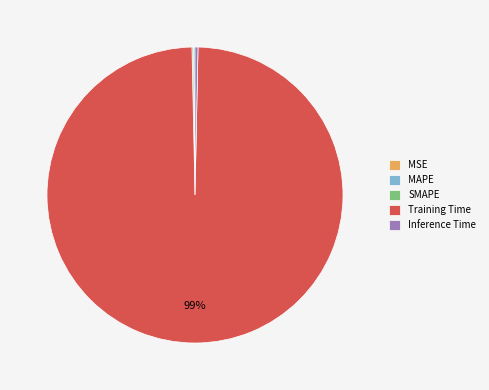

True or false: Training Time accounts for 89% of the total.

False